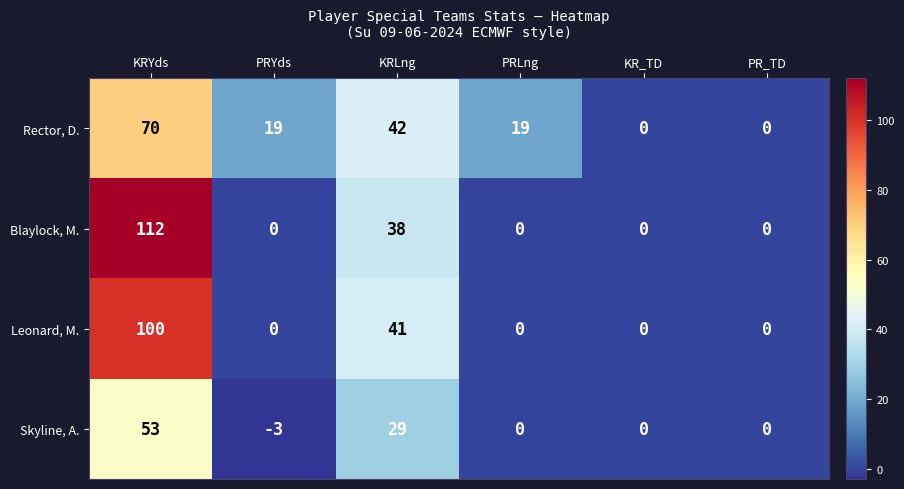

The value of Rector, D. at PRLng is 19. True or false?

True